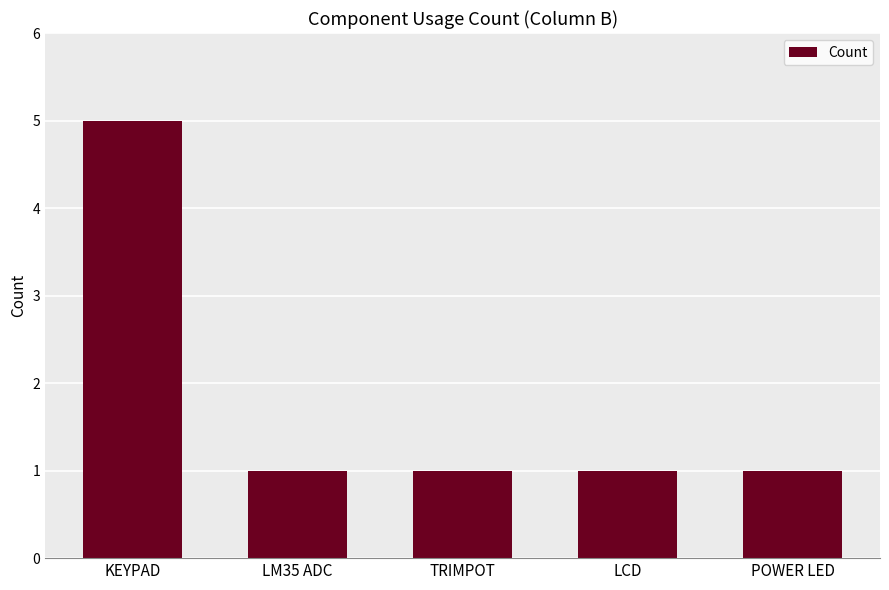

Is it true that the value at LCD is 2?

False